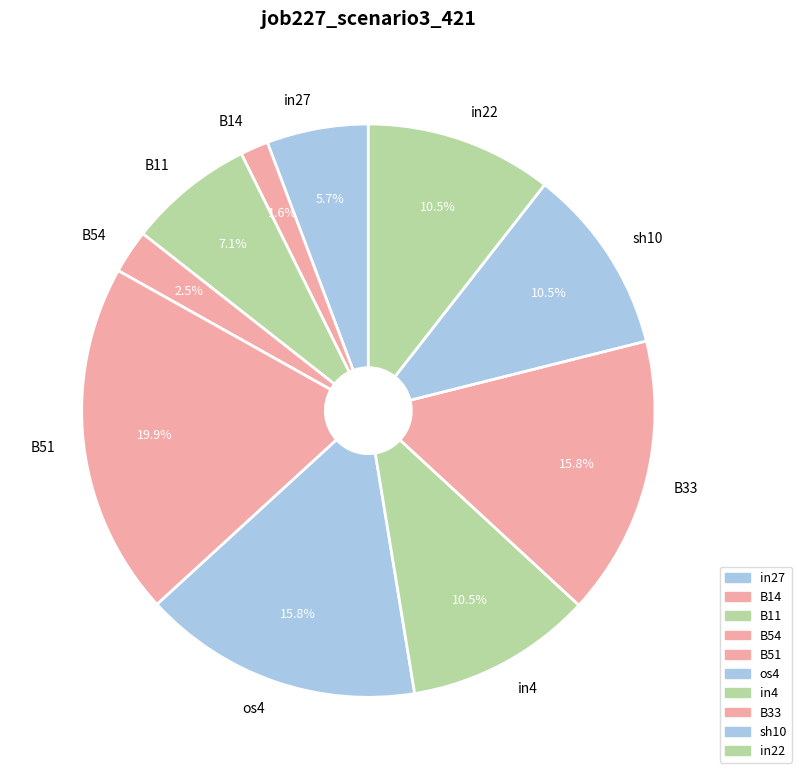

To the nearest percent, what is the combined percentage of B14 and B51?

22%